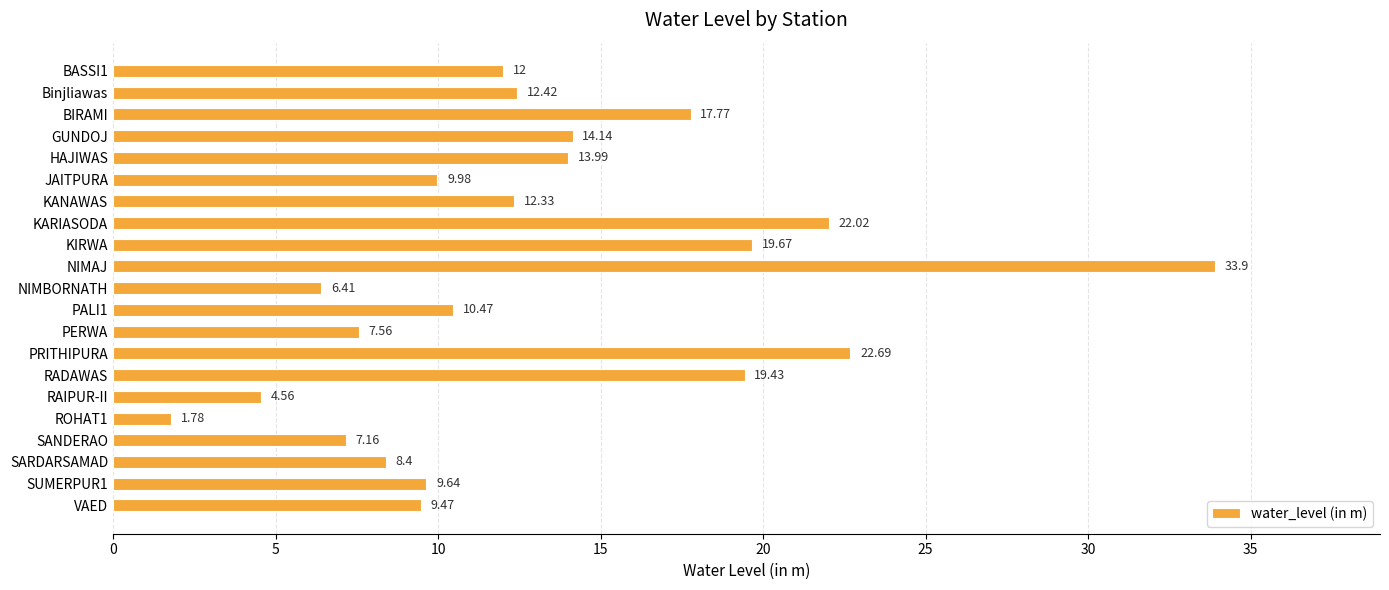

Count the number of categories in the chart.

21